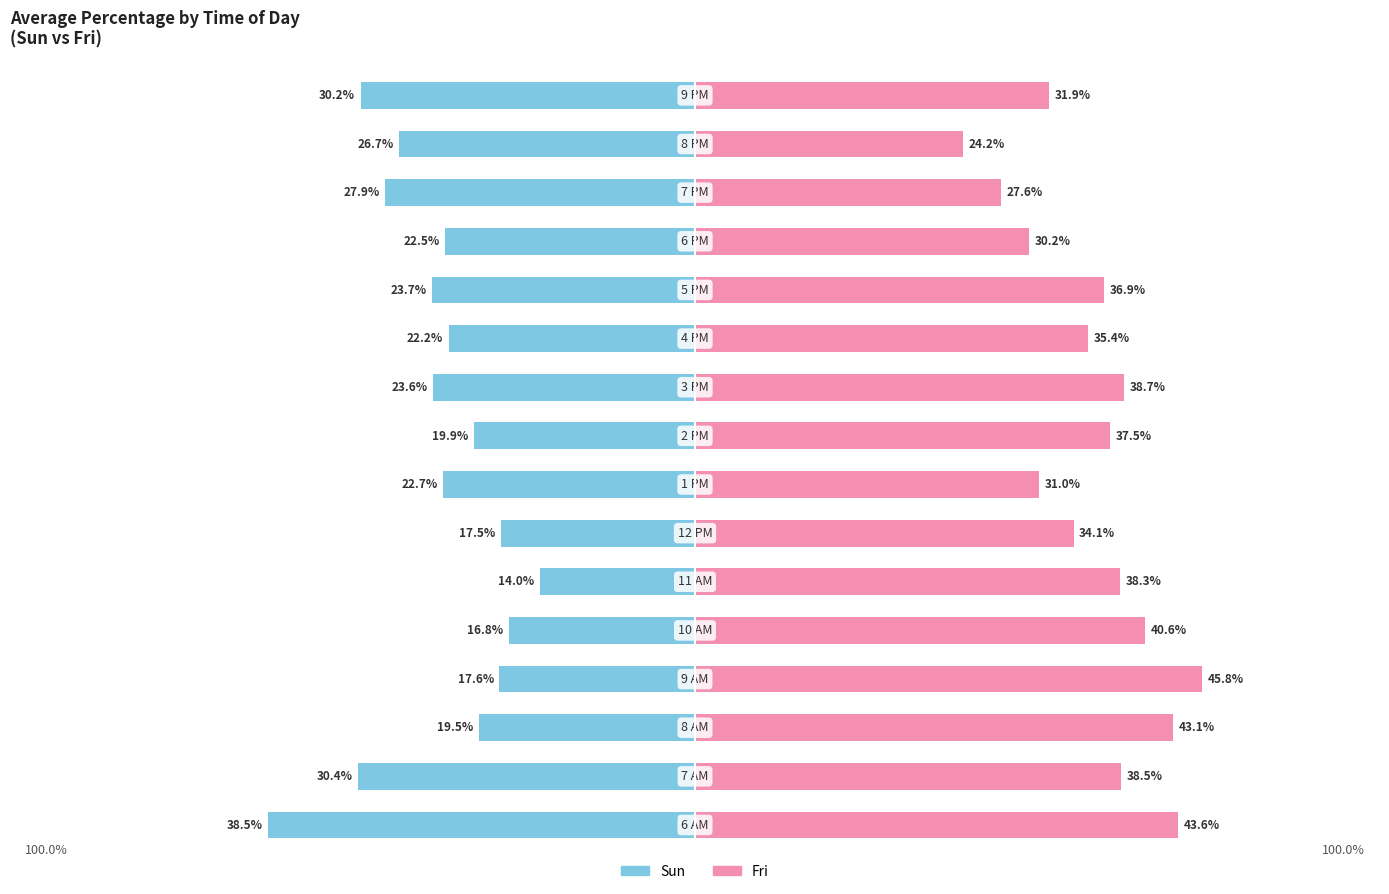

At 10, list the series in order from smallest to largest.

Sun, Fri